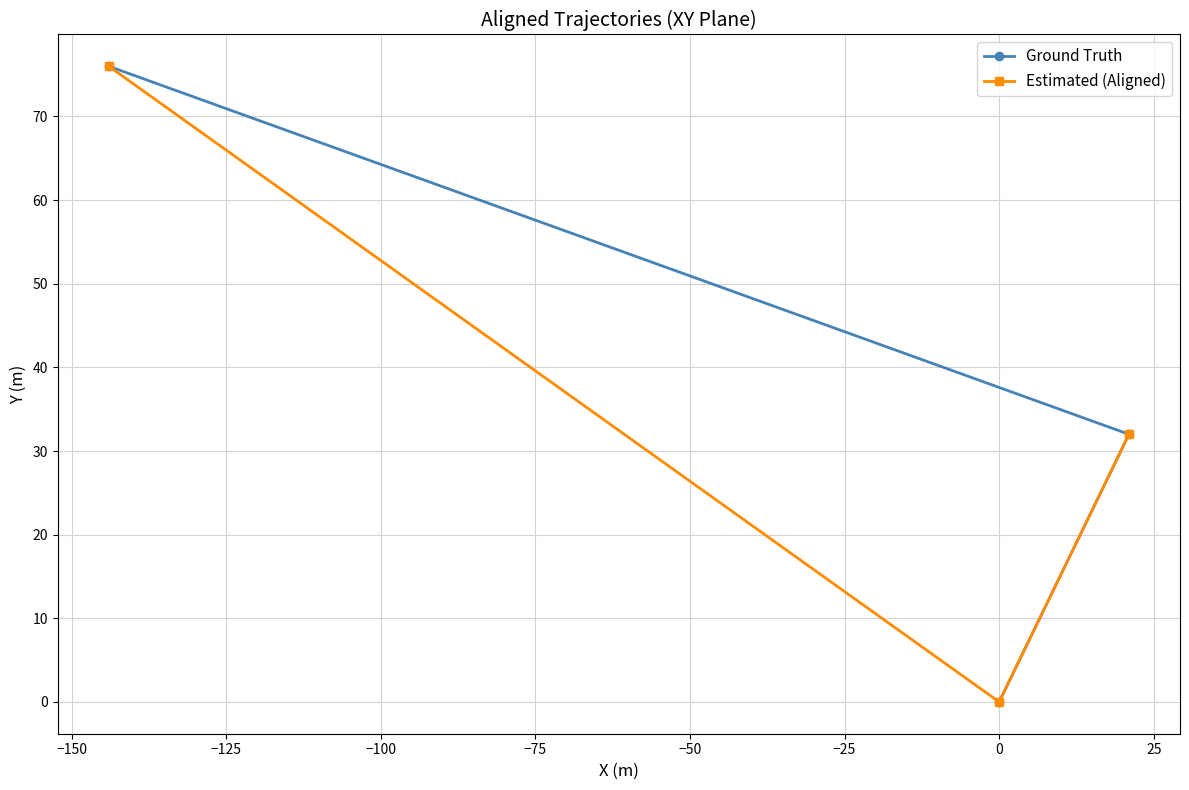

What is the value of the Ground Truth point at the 3rd from the left?

32